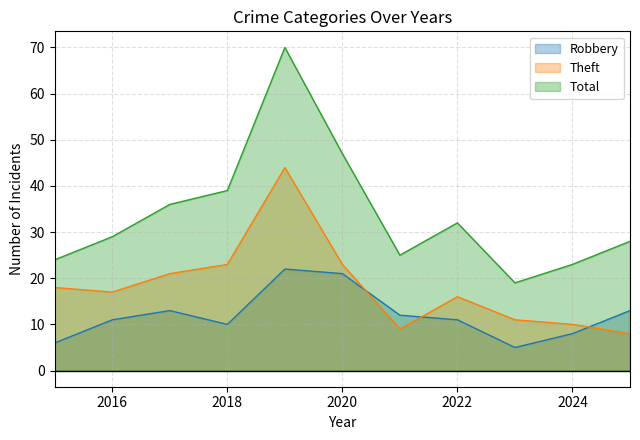

In Total, how many points are lower than both neighbors (excluding endpoints)?

2